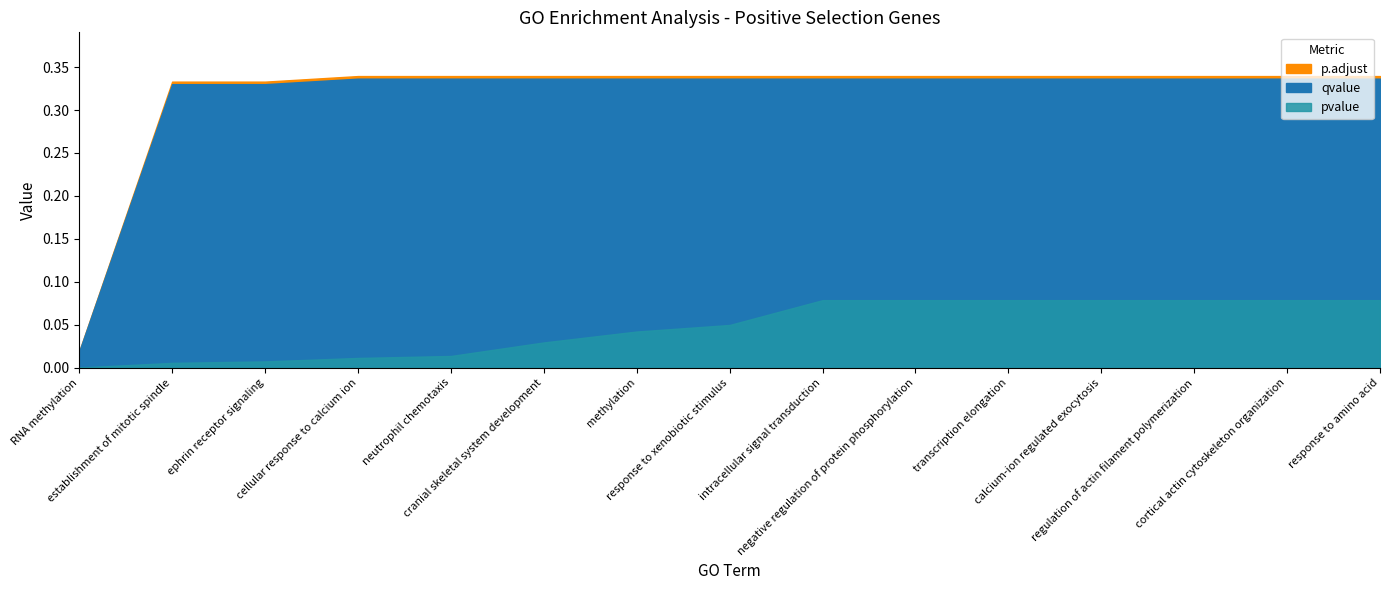

What is the difference between the second highest and second lowest values in the pvalue series?

0.1